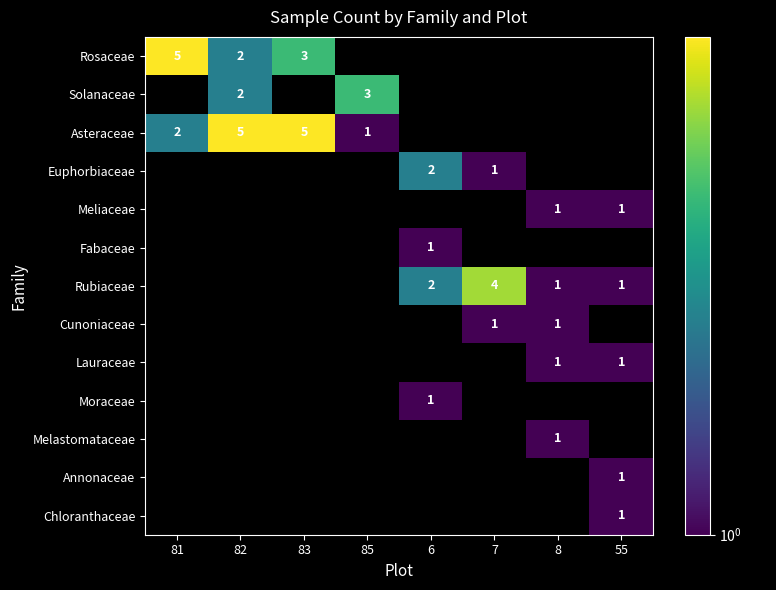

True or false: Solanaceae has a value of 2 at 85.

False